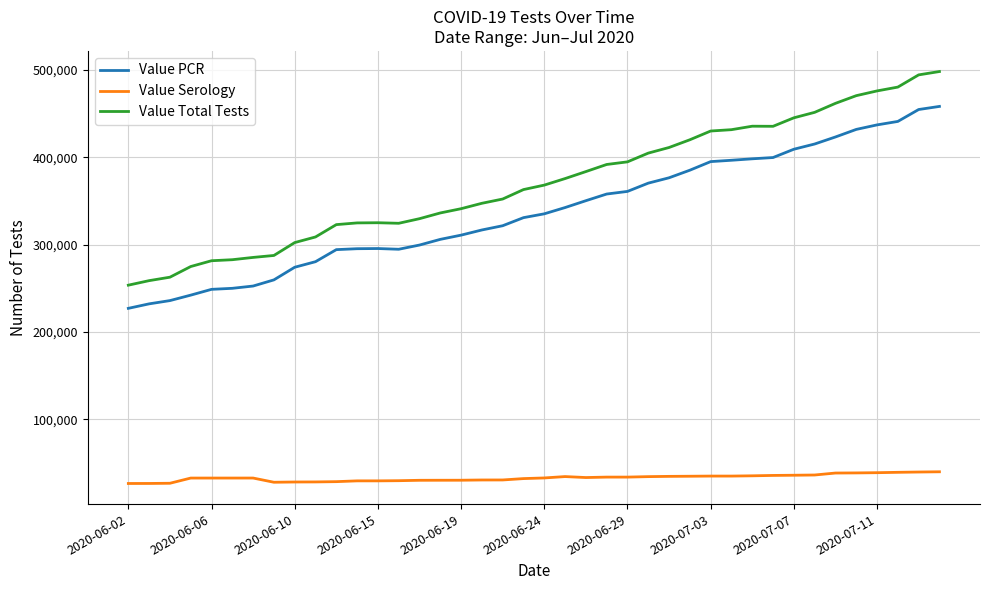

True or false: Value Total Tests and Value PCR intersect in this chart.

False